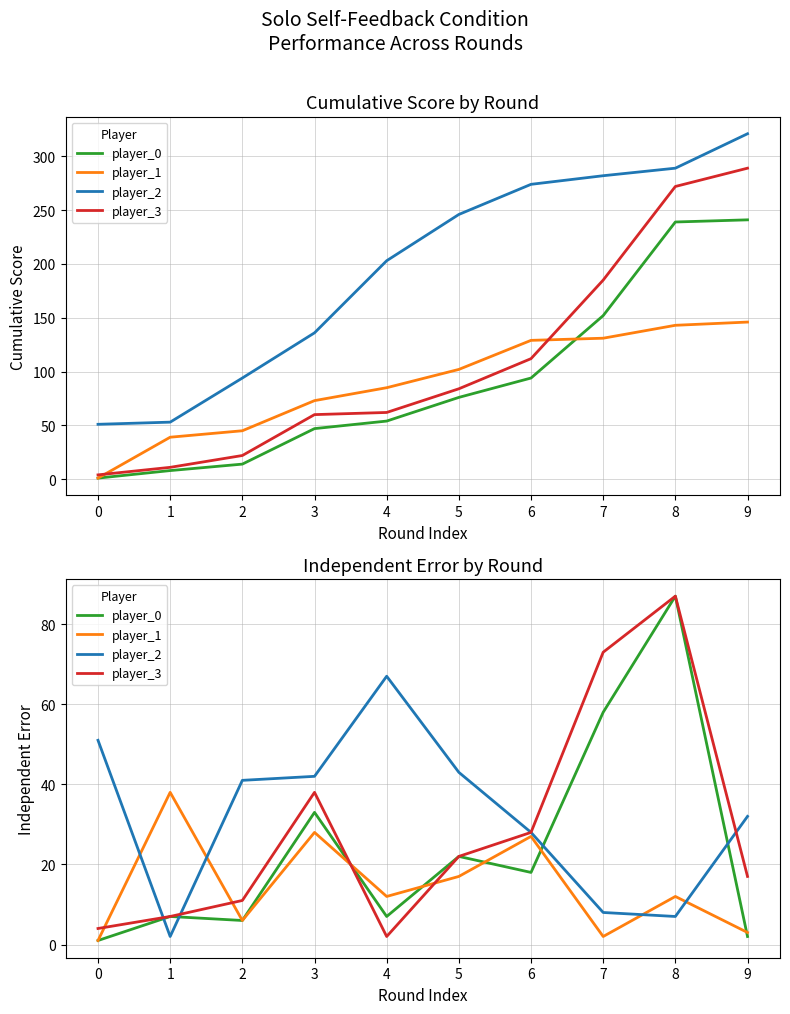

The value of player_2 at 9 is 8. True or false?

False